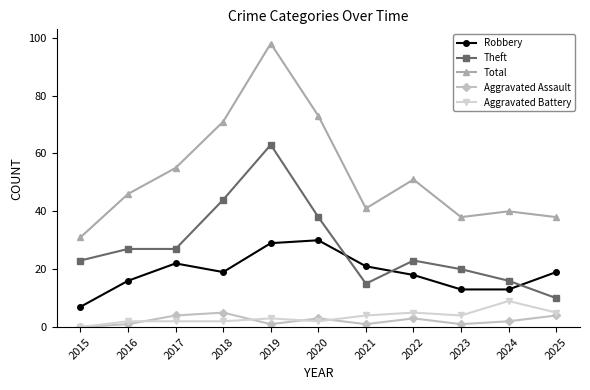

Reading left to right, what are all the values shown in this chart?

Robbery: 7	16	22	19	29	30	21	18	13	13	19
Theft: 23	27	27	44	63	38	15	23	20	16	10
Total: 31	46	55	71	98	73	41	51	38	40	38
Aggravated Assault: 0	1	4	5	1	3	1	3	1	2	4
Aggravated Battery: 0	2	2	2	3	2	4	5	4	9	5